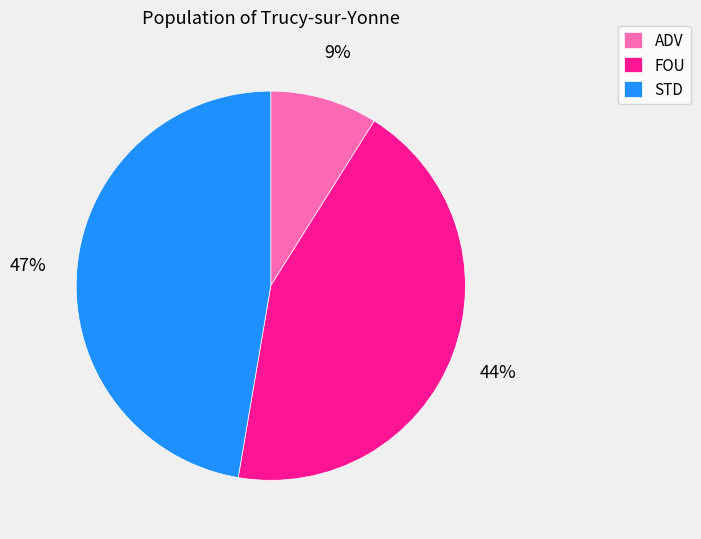

Which slice is the smallest?

ADV